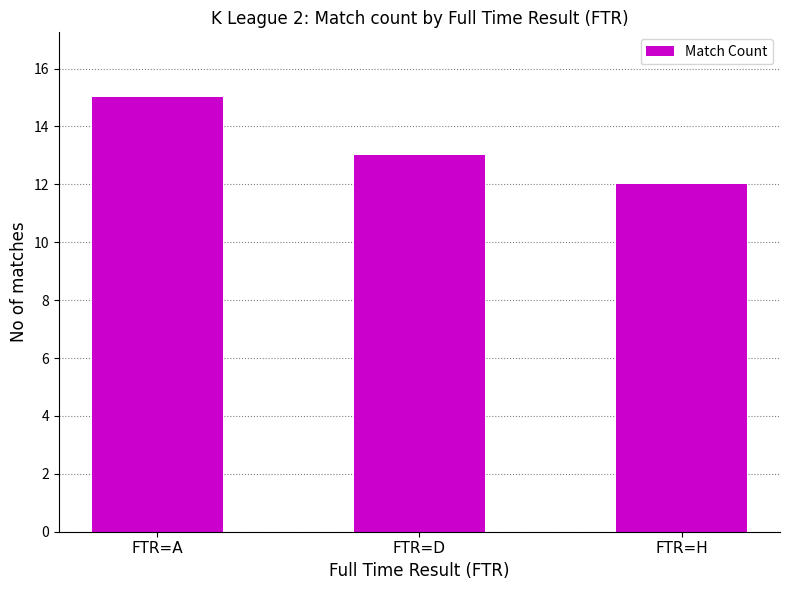

Rank the categories by value from lowest to highest.

FTR=H, FTR=D, FTR=A